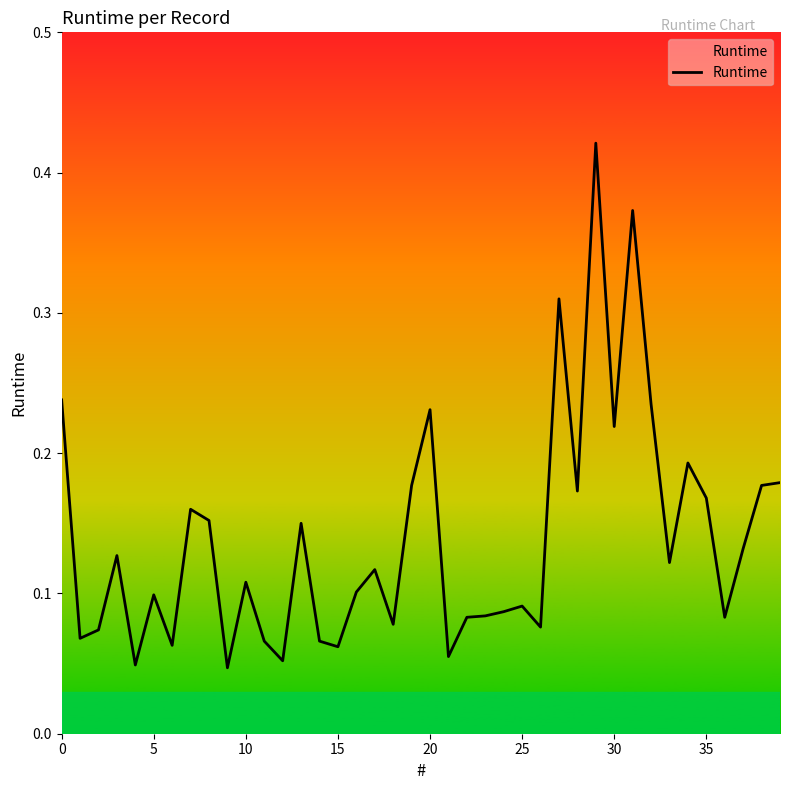

Does the chart have visible grid lines?

No